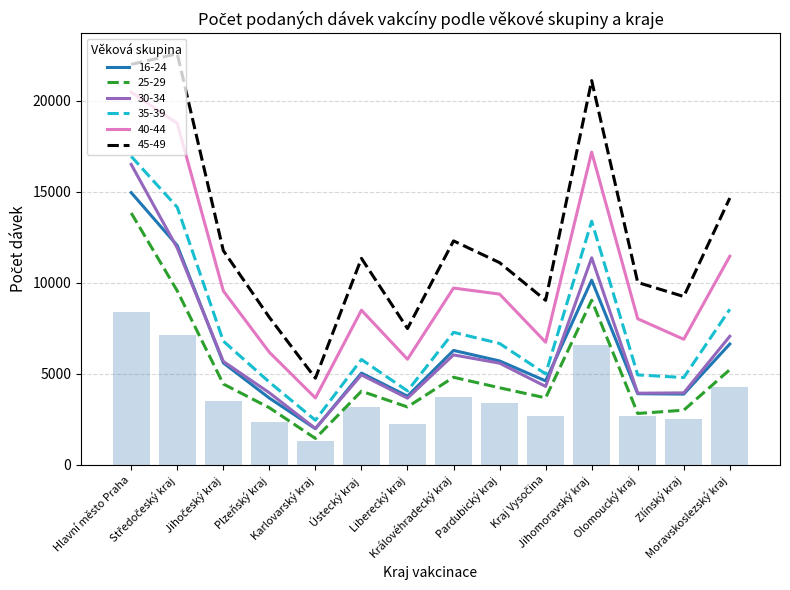

Between Liberecký kraj and Pardubický kraj, which is larger?

Pardubický kraj